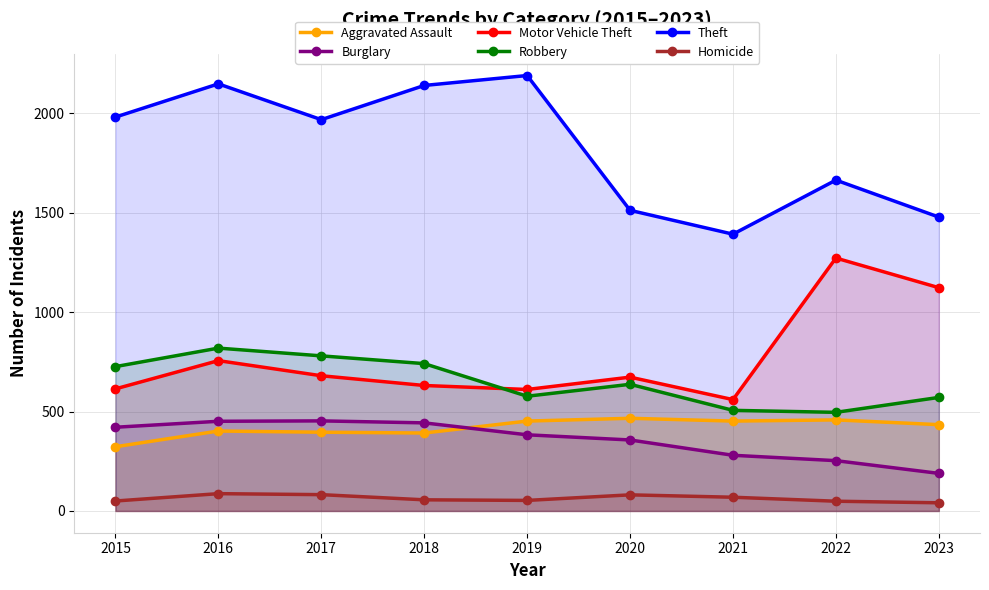

The value of Theft at 2022 is 1664. True or false?

True